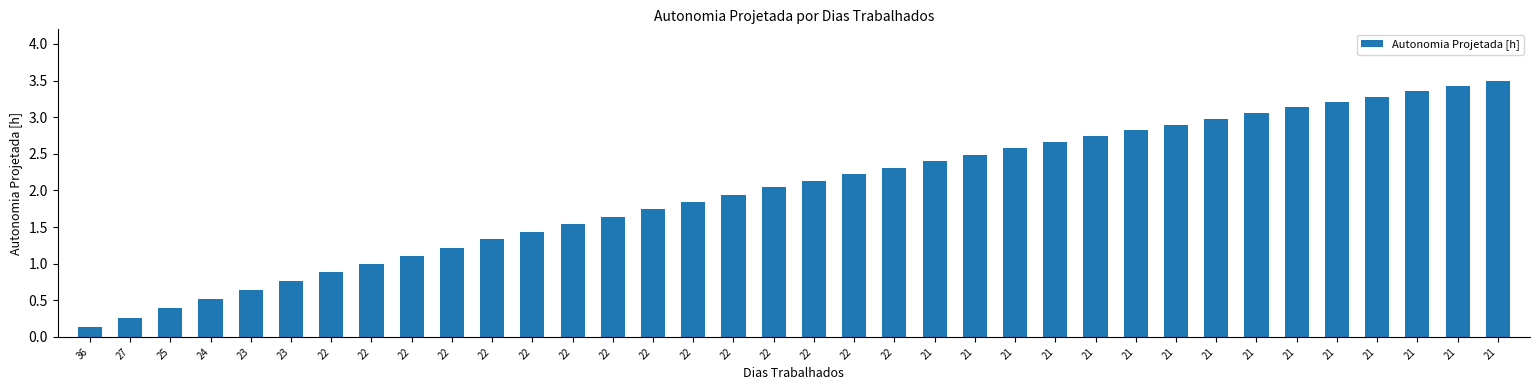

Are the bars horizontal?

No